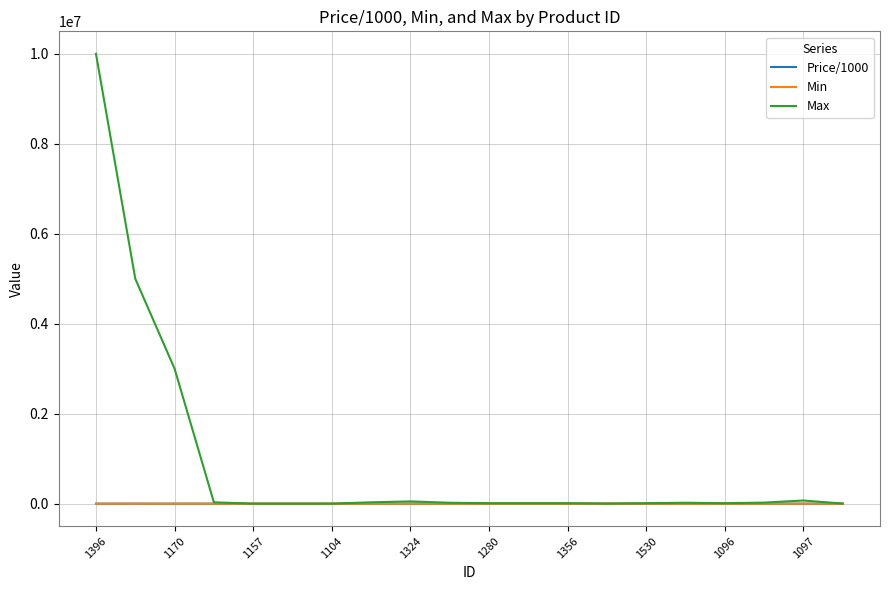

Which series has the widest spread of values?

Max